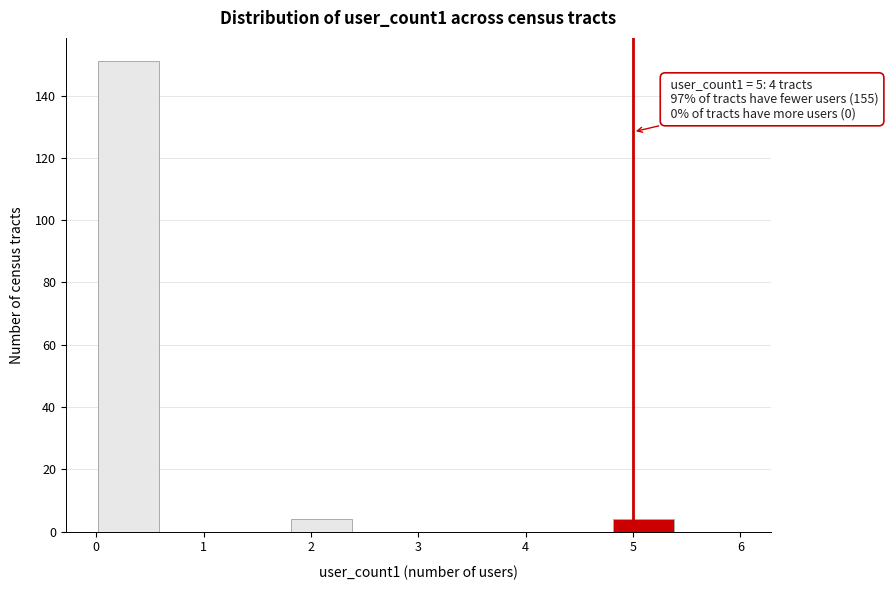

Which range on the x-axis has the tallest bar?

0.0 to 0.6